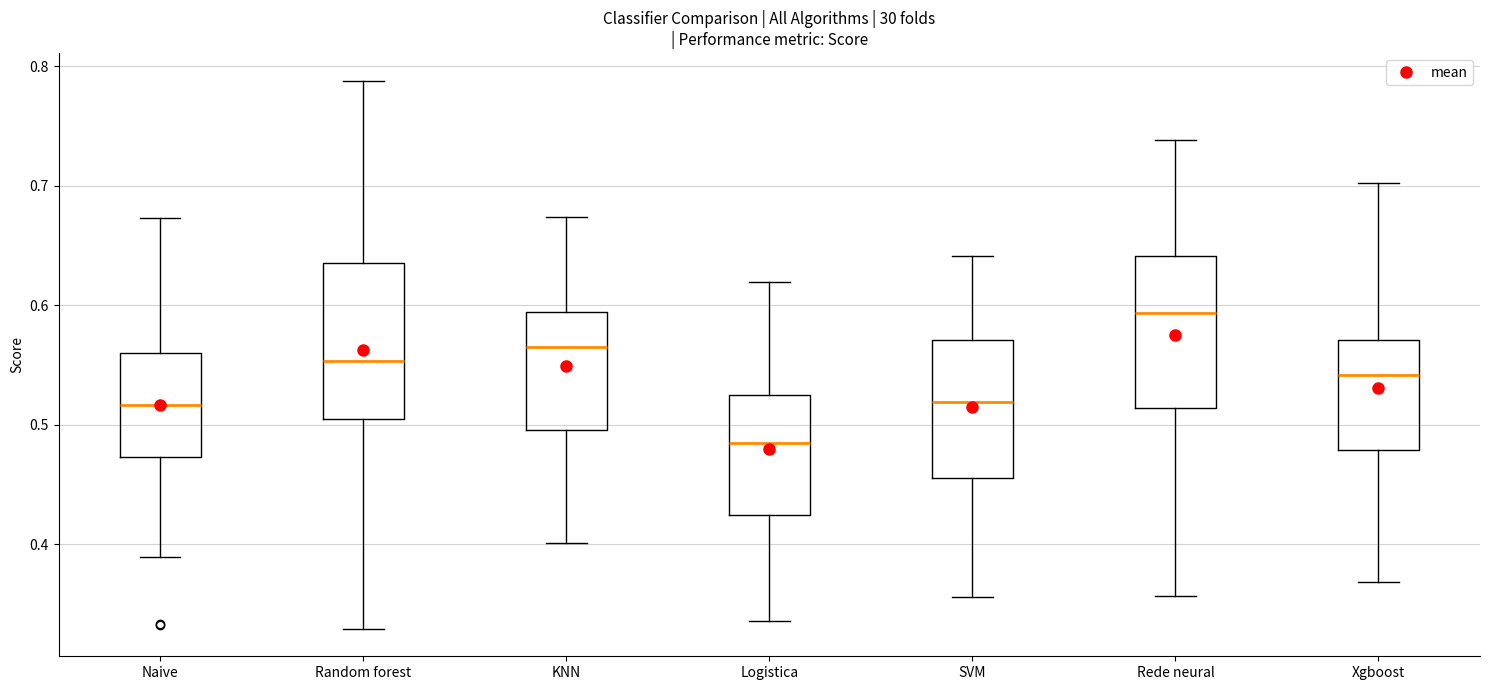

Which box has the highest median line?

Rede neural